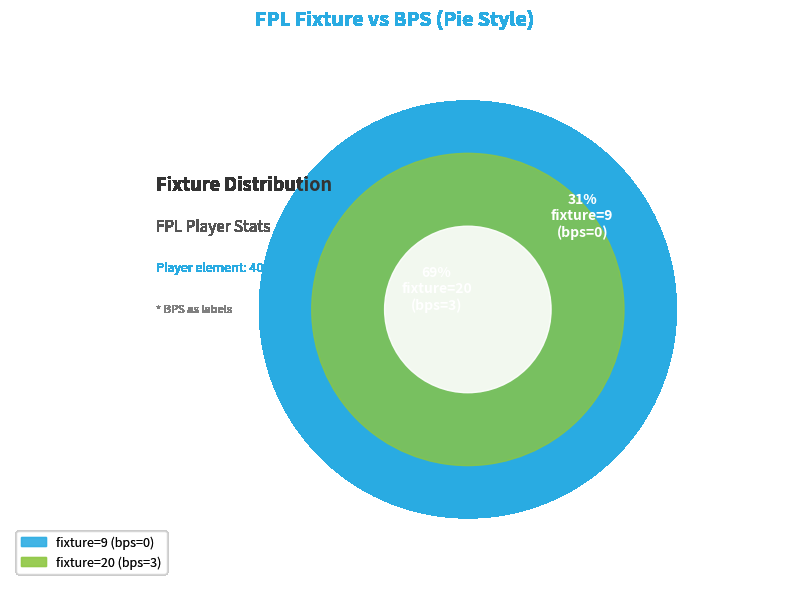

Which slice is the largest?

3